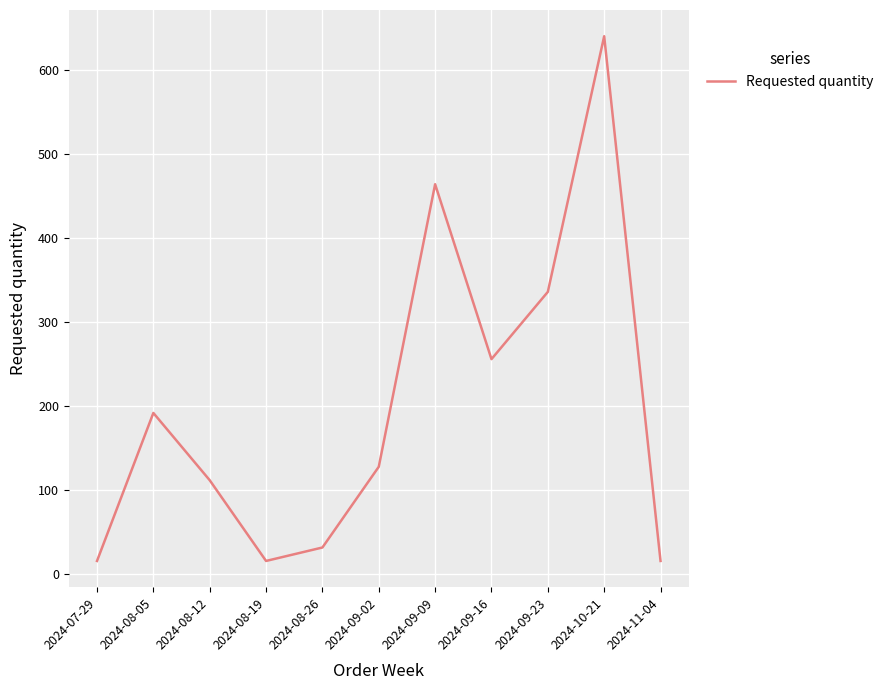

What is the minimum value shown in the chart?

16